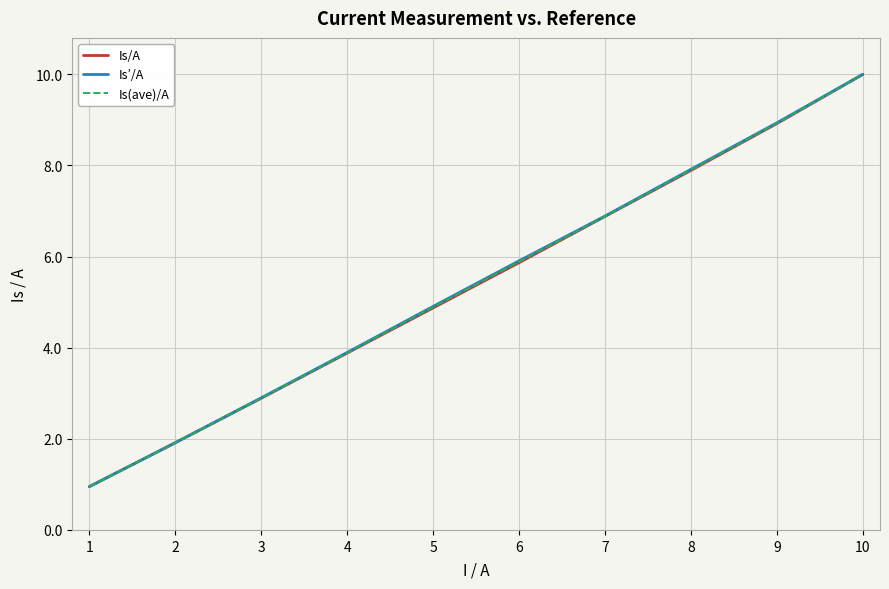

Which category has the highest value in the Is’/A series?

10